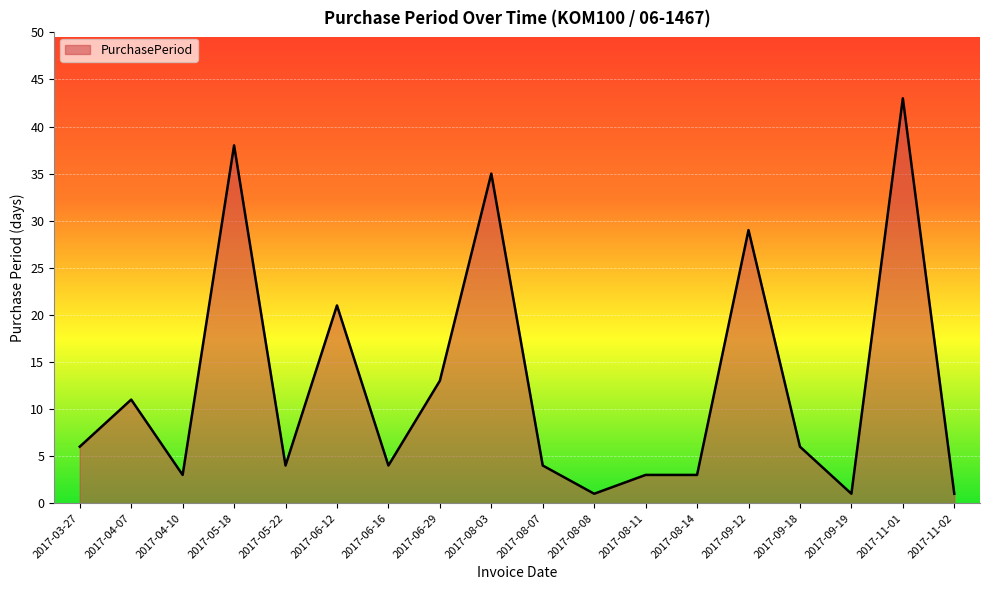

What is the ratio of the value at 2017-06-16 to the value at 2017-08-07?

1.0